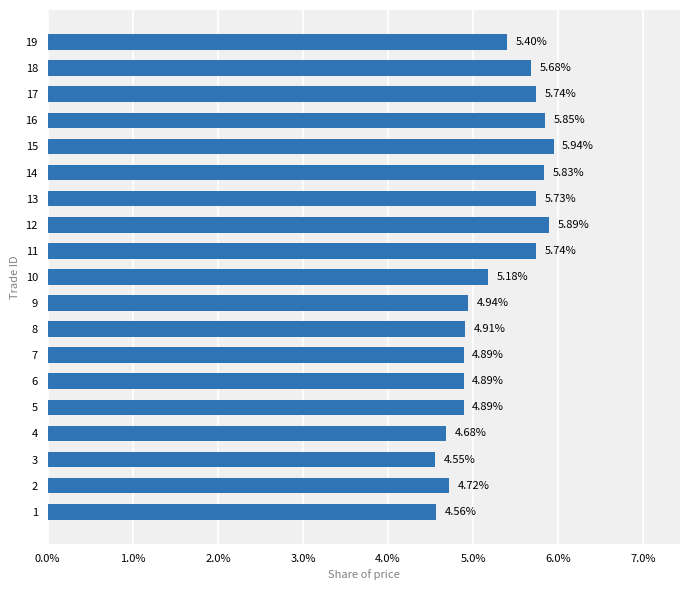

What is the sum of all values?

100.0